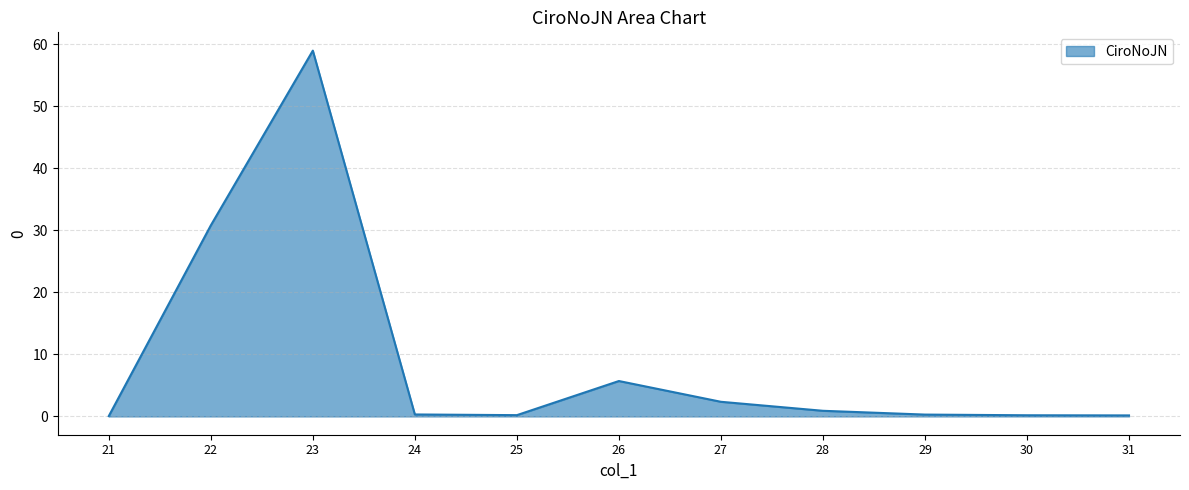

What is the approximate value at 26?

5.7